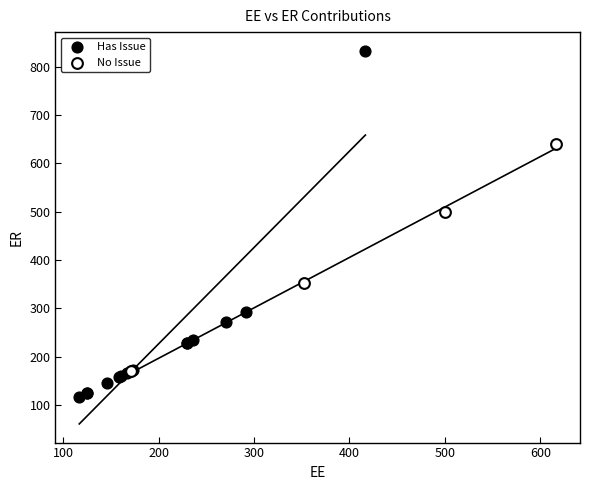

Which series reaches the minimum Y coordinate?

Has Issue